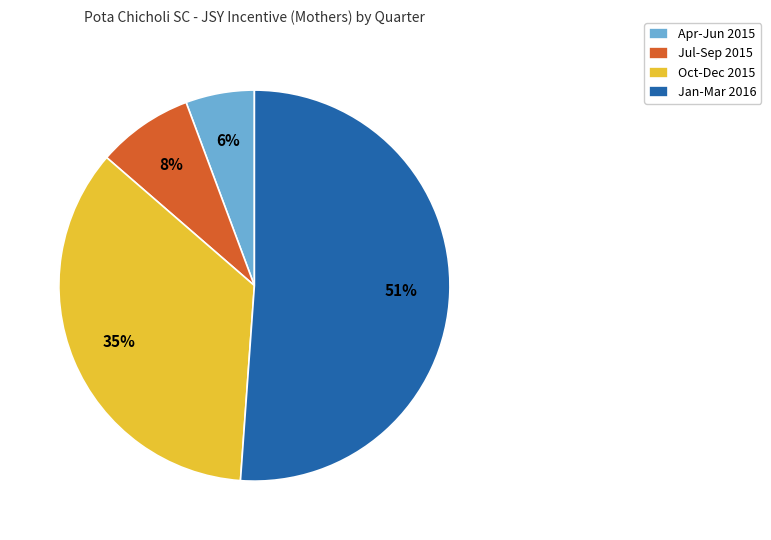

What is the ratio of the value at Oct-Dec 2015 to the value at Jul-Sep 2015?

4.4